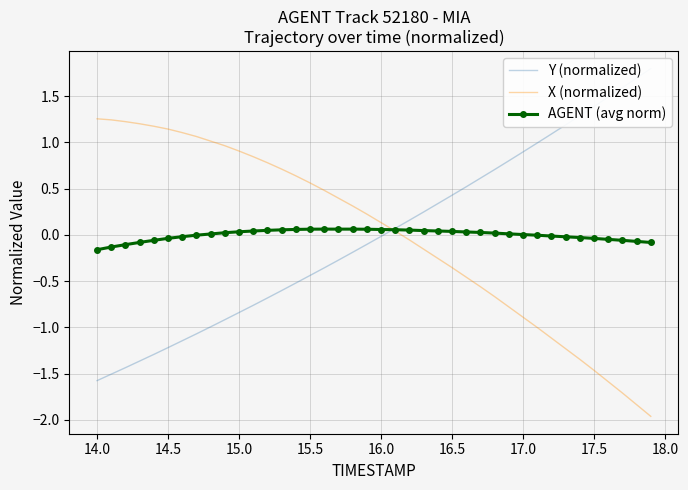

What is the smallest value displayed?

-2.0